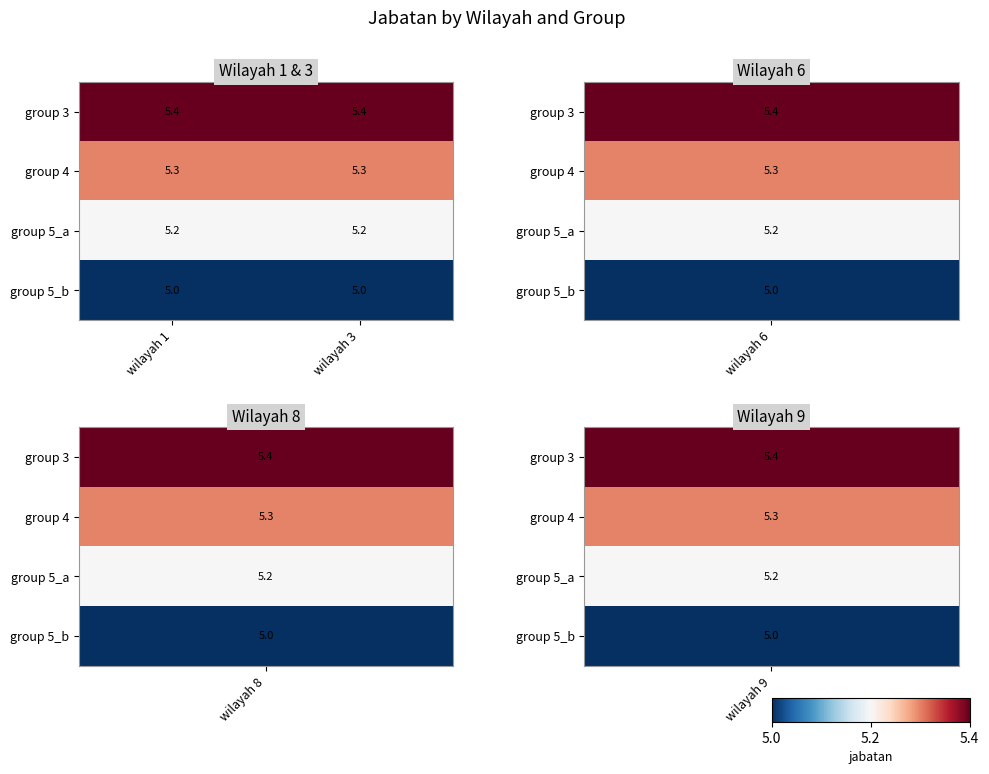

Count the number of data series in this chart.

4